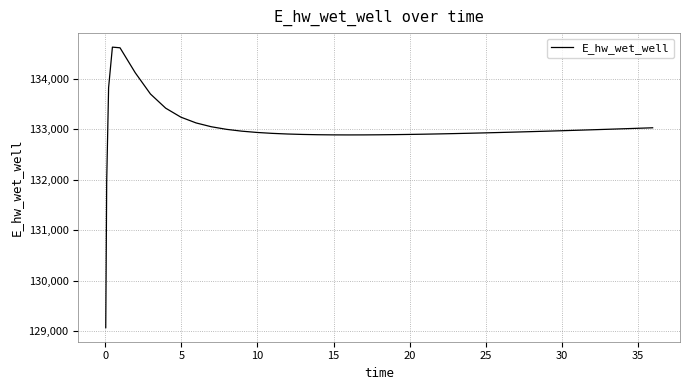

How many categories are shown in the chart?

40